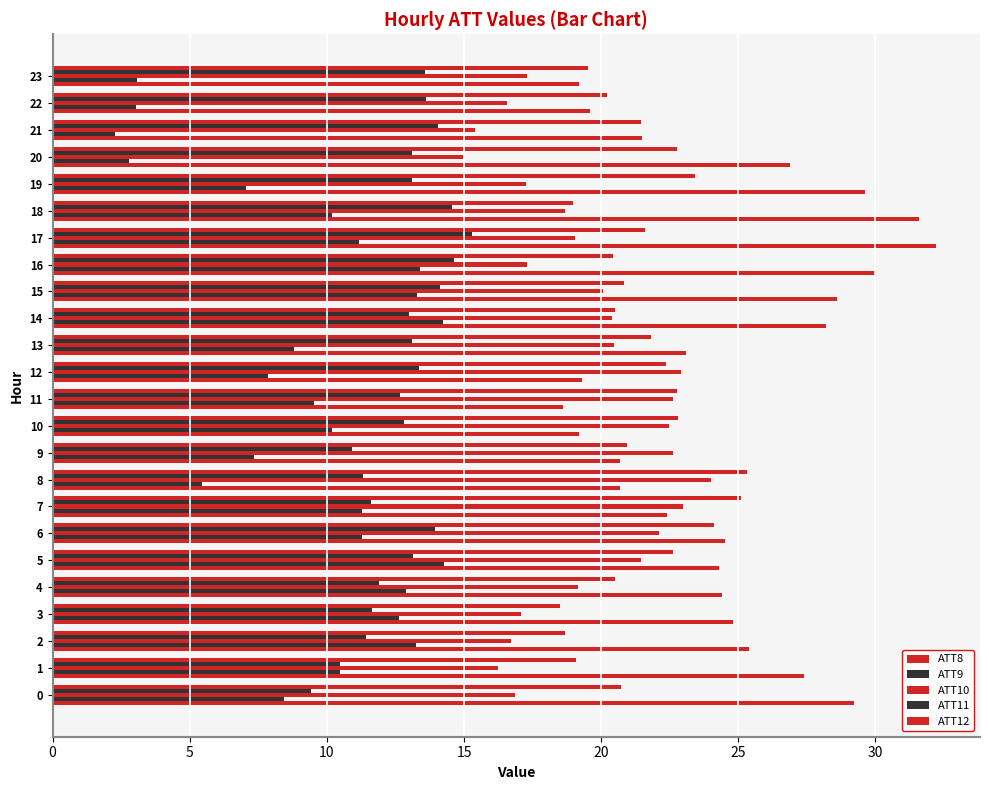

True or false: ATT11 has a value of 13.4 at 12.

True